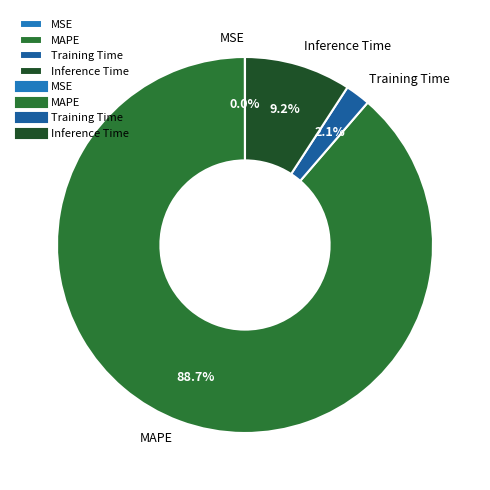

Between MAPE and Training Time, which is larger?

MAPE